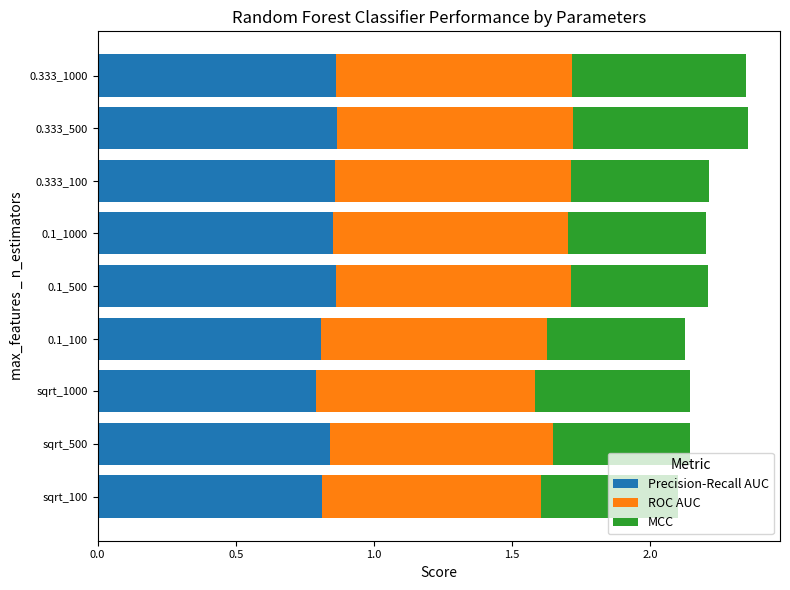

True or false: Precision-Recall AUC has a value of 1.2 at 0.333_500.

False